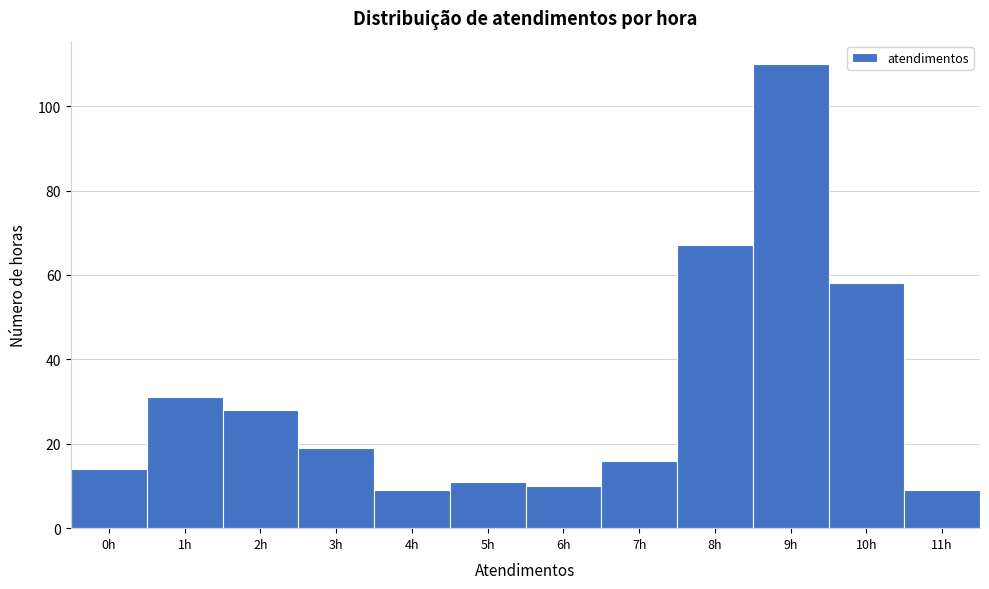

Reading left to right, list every bar in this chart as the range it spans on the x-axis followed by its height. The values are not printed on the chart, so give them approximately, as read against the axis.

-0.5 to 0.5: 14
0.5 to 1.5: 32
1.5 to 2.5: 28
2.5 to 3.5: 20
3.5 to 4.5: 10
4.5 to 5.5: 12
5.5 to 6.5: 10
6.5 to 7.5: 16
7.5 to 8.5: 68
8.5 to 9.5: 110
9.5 to 10.5: 58
10.5 to 11.5: 10